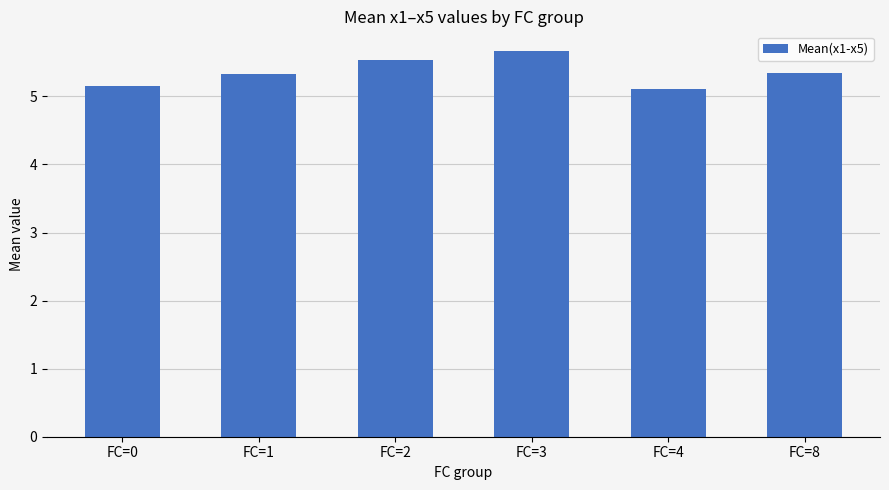

What is the approximate value at FC=1?

5.3